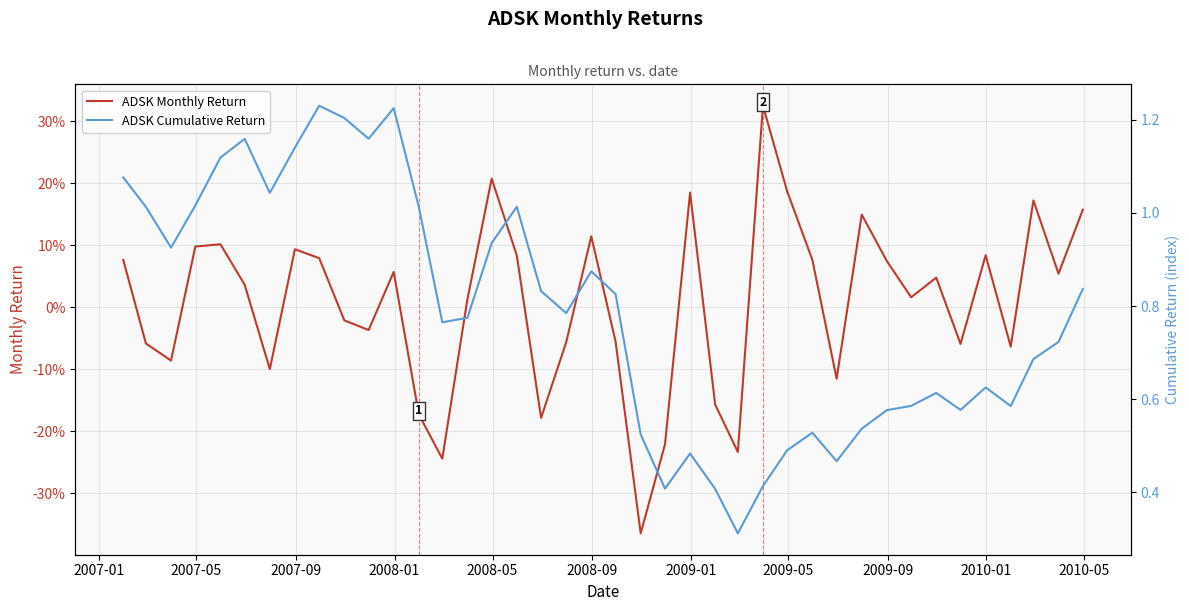

How many values in ADSK Monthly Return are above zero?

23